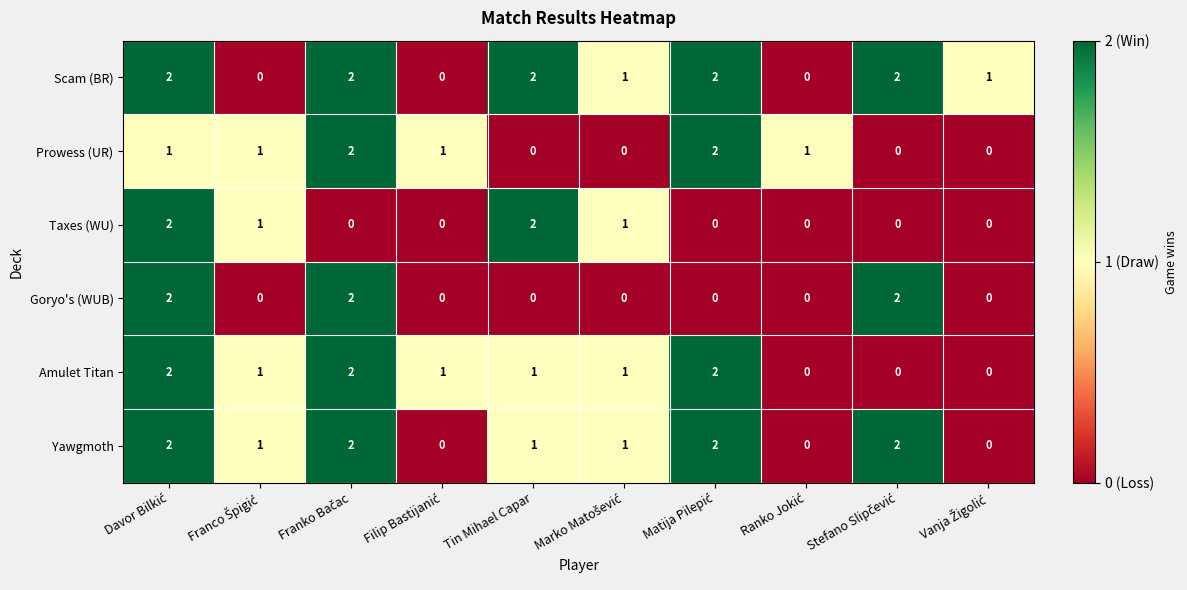

The value of Scam (BR) at Tin Mihael Capar is 1. True or false?

False